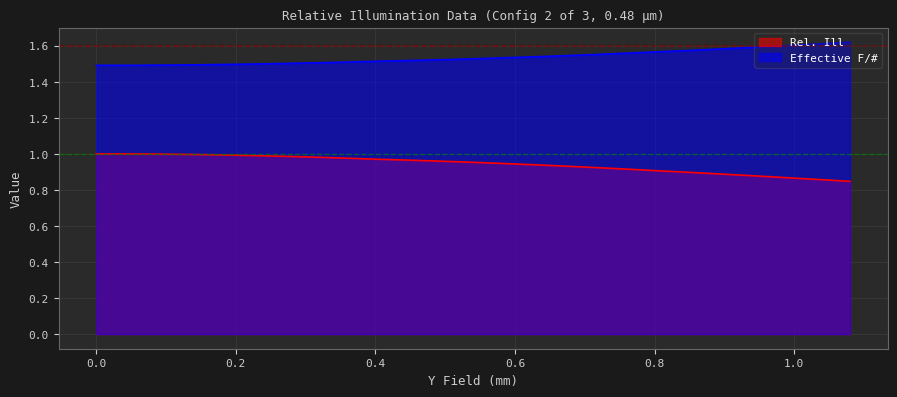

True or false: Effective F/# and Rel. Ill cross at least once.

False